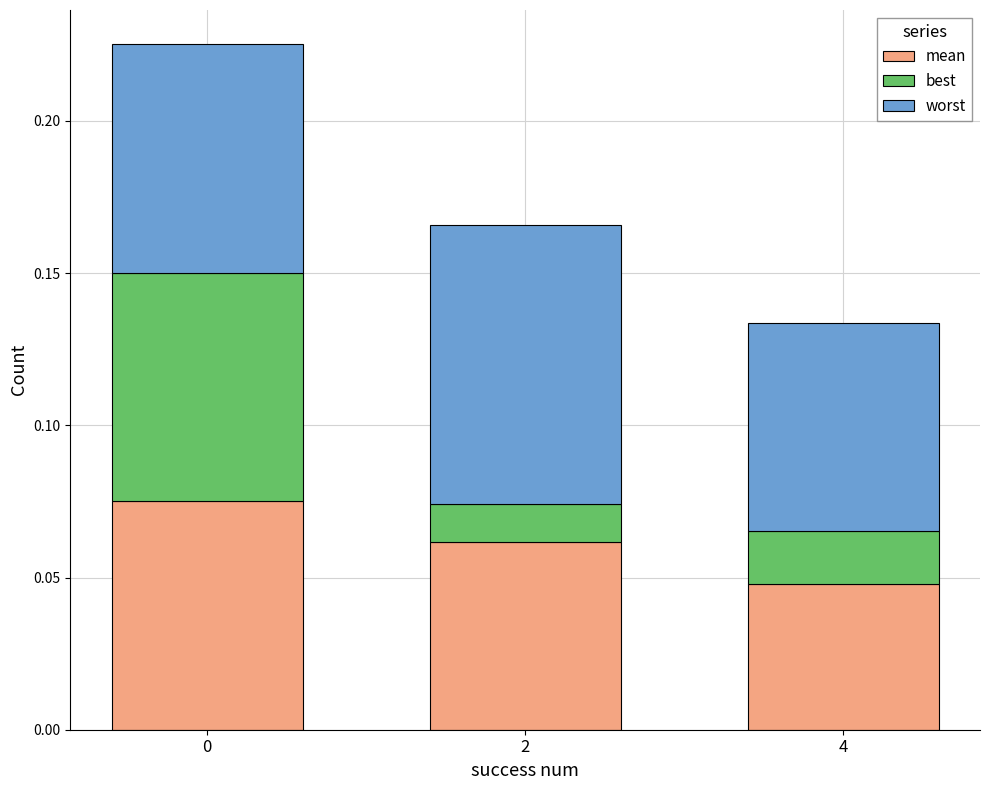

List the series in order of their overall mean, lowest first.

best, mean, worst